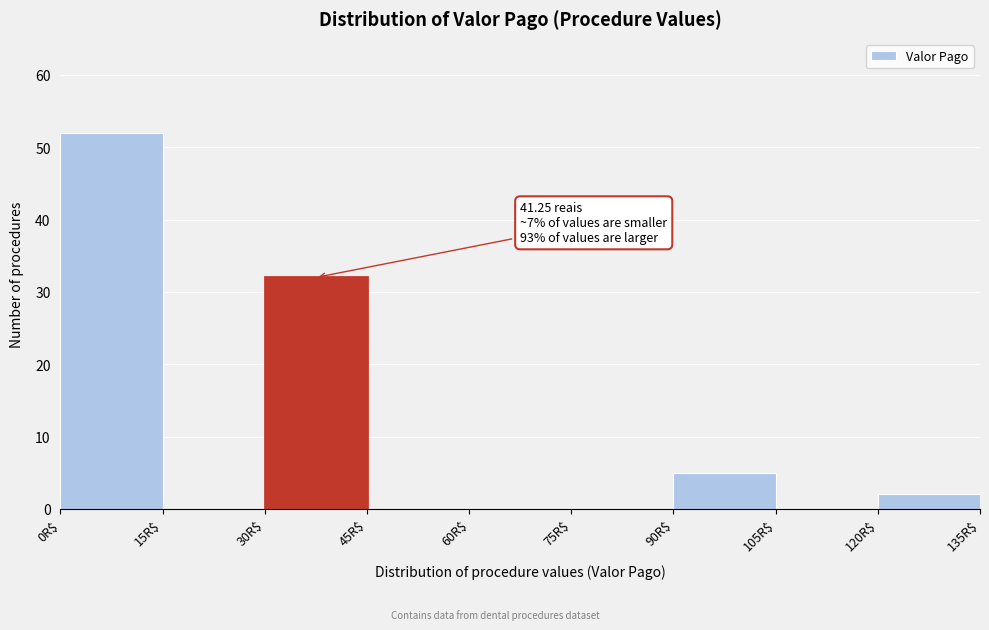

Which range on the x-axis has the tallest bar?

0 to 15